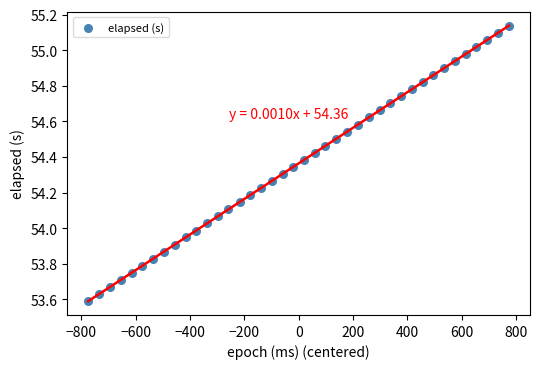

What is the range of X values (max minus min)?

1548.0